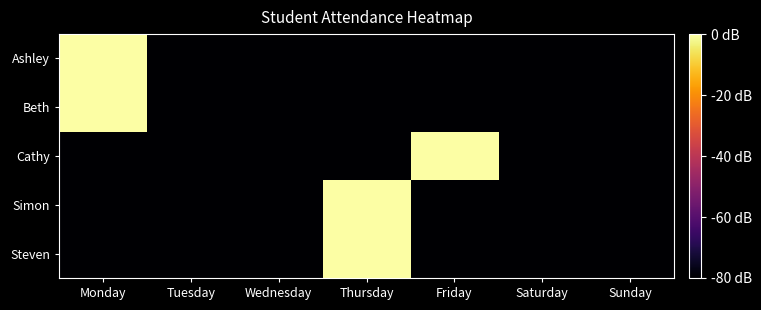

What is the spread (max minus min) of values at Friday?

0.8